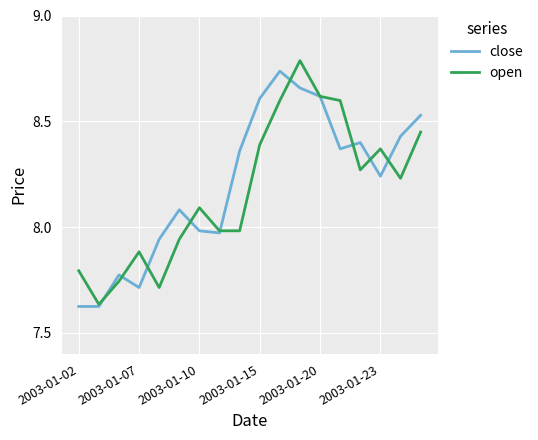

What is the maximum value for open?

8.8